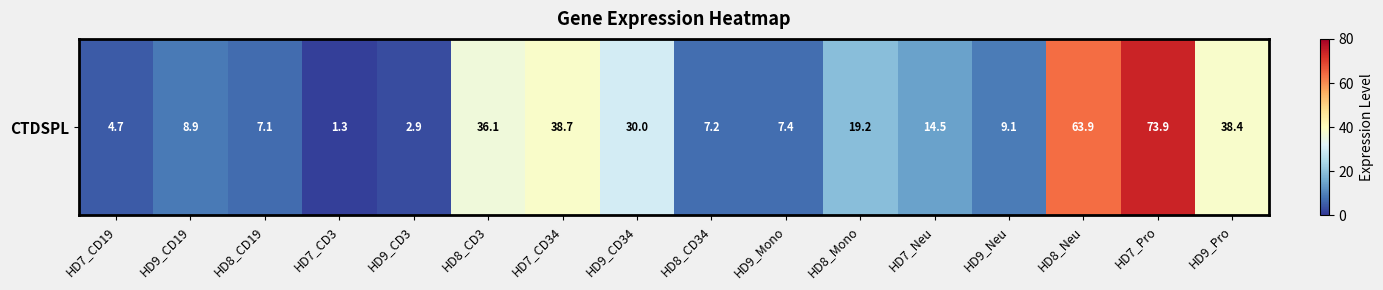

List the labels in order of value, smallest first.

HD7_CD3, HD9_CD3, HD7_CD19, HD8_CD19, HD8_CD34, HD9_Mono, HD9_CD19, HD9_Neu, HD7_Neu, HD8_Mono, HD9_CD34, HD8_CD3, HD9_Pro, HD7_CD34, HD8_Neu, HD7_Pro